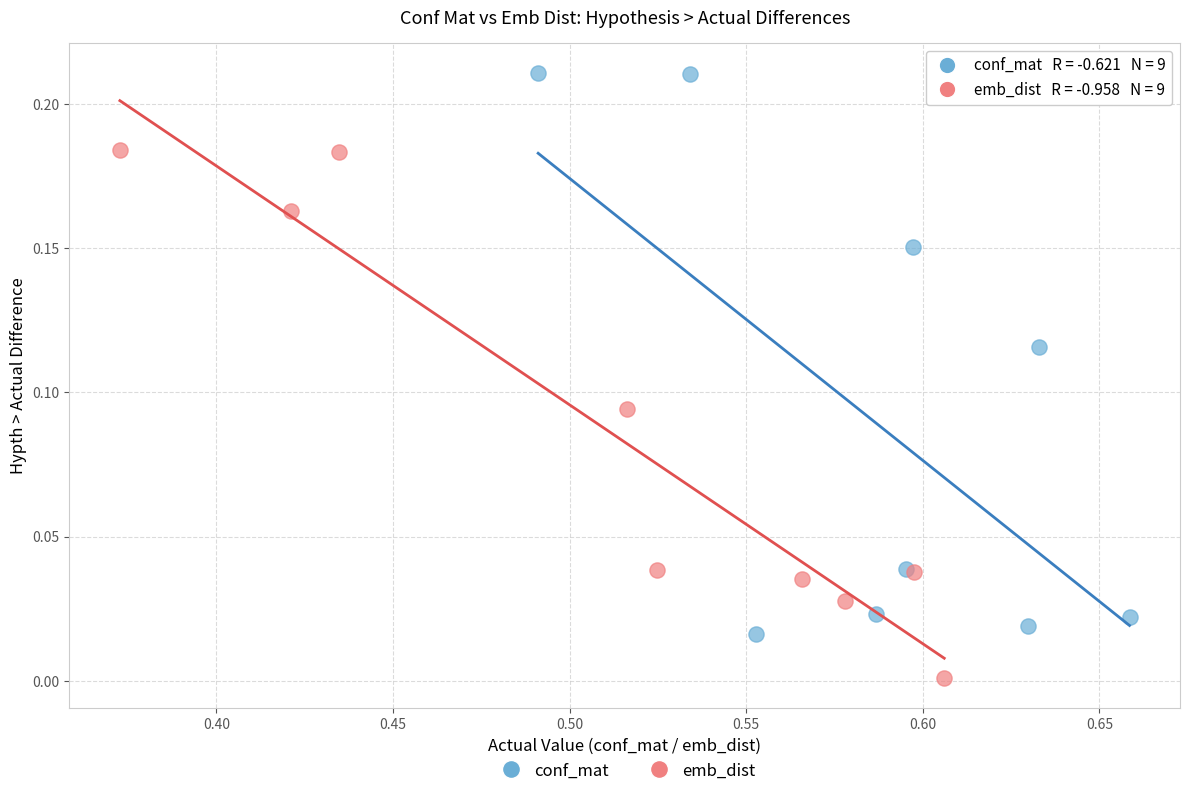

Which series contains the highest Y value?

conf_mat